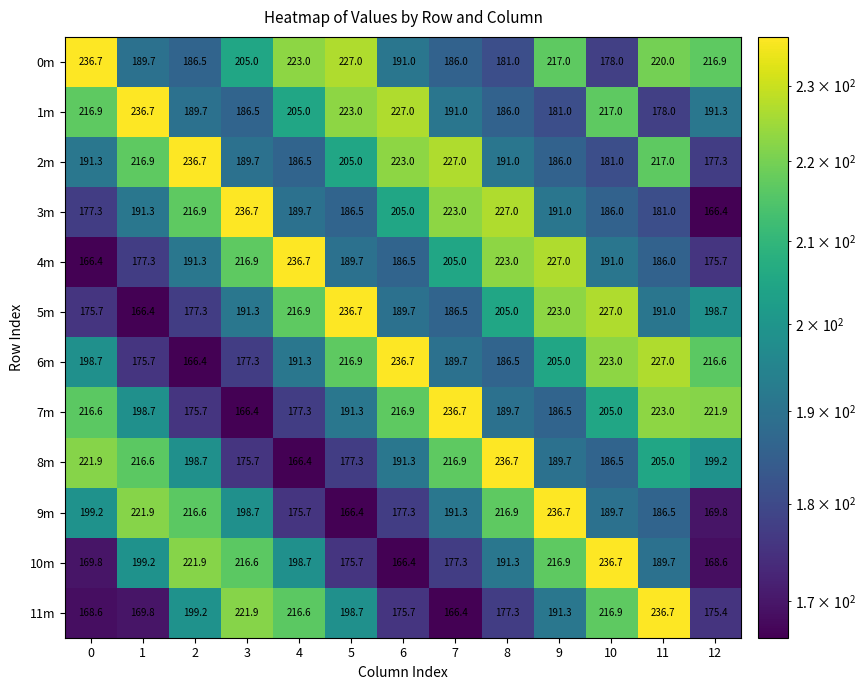

What is the spread (max minus min) of values at 3?

70.3